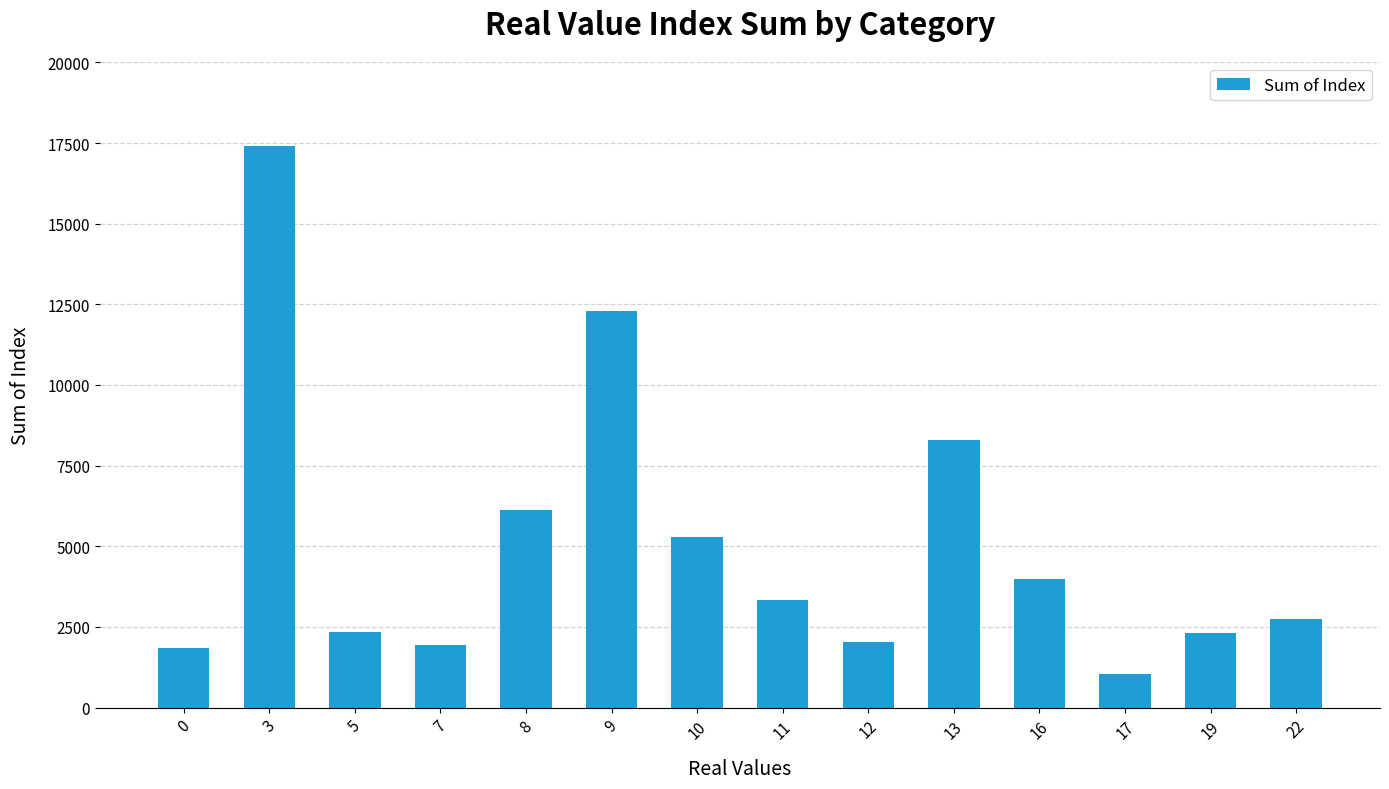

Which label corresponds to the largest value in the chart?

3